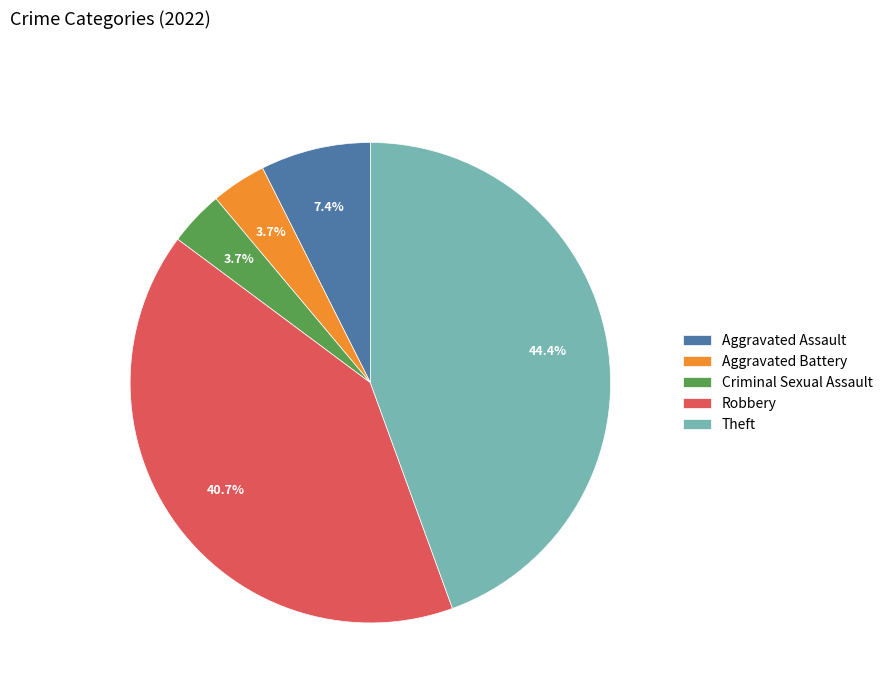

Is Aggravated Assault the majority of the pie?

No